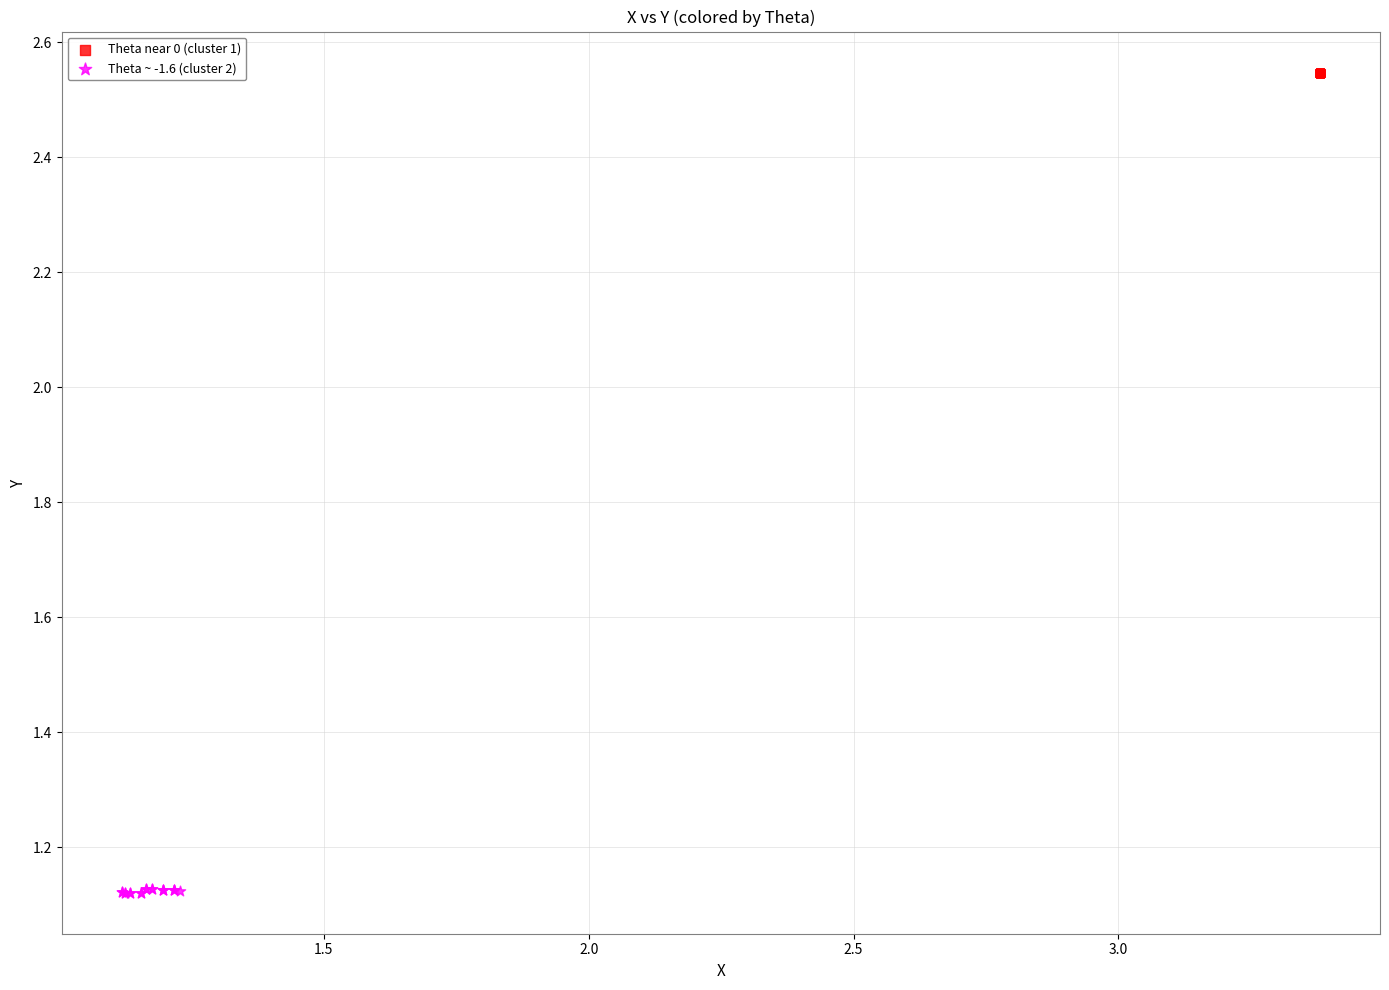

Which series contains the highest Y value?

Theta near 0 (cluster 1)